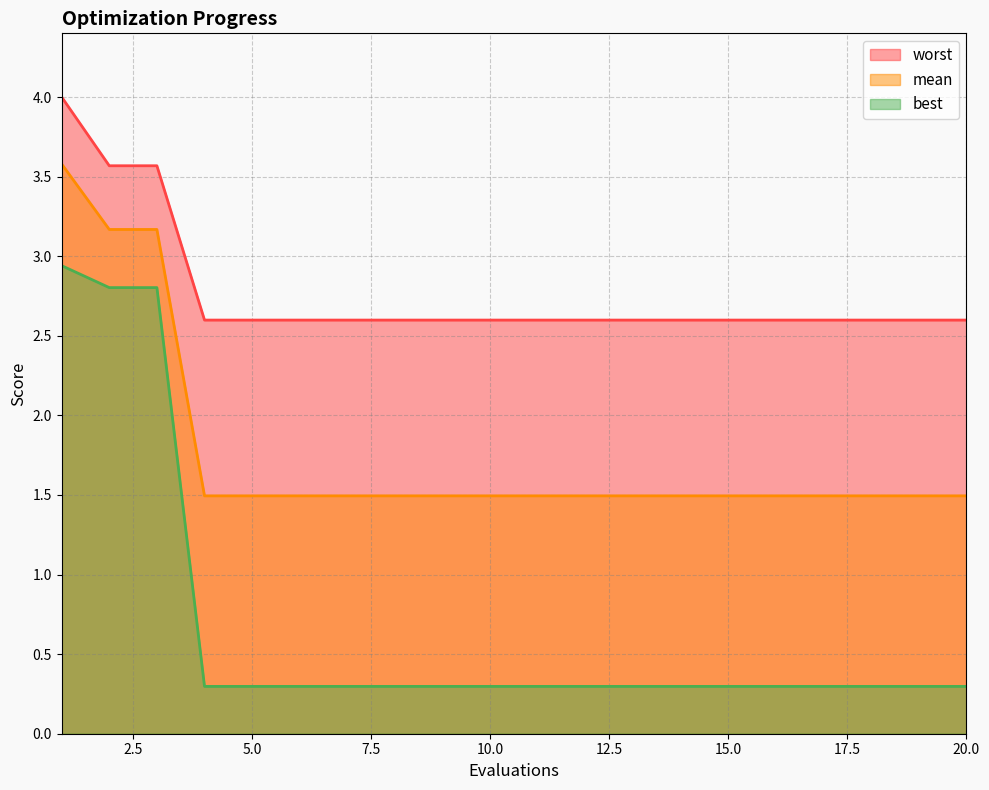

List the series in order of their peak value, lowest first.

best, mean, worst